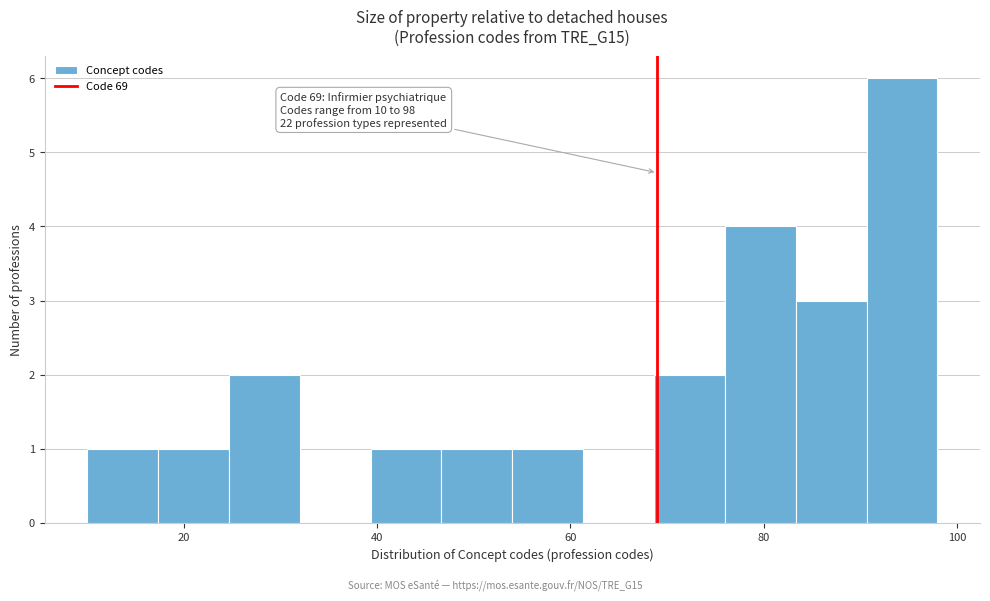

Around what value on the x-axis is the tallest bar? Give the approximate position of its centre, as read against the axis.

94